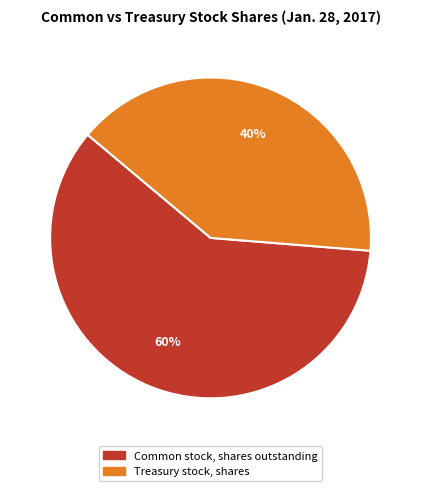

Do Treasury stock, shares and Common stock, shares outstanding together represent more than half of the pie?

Yes